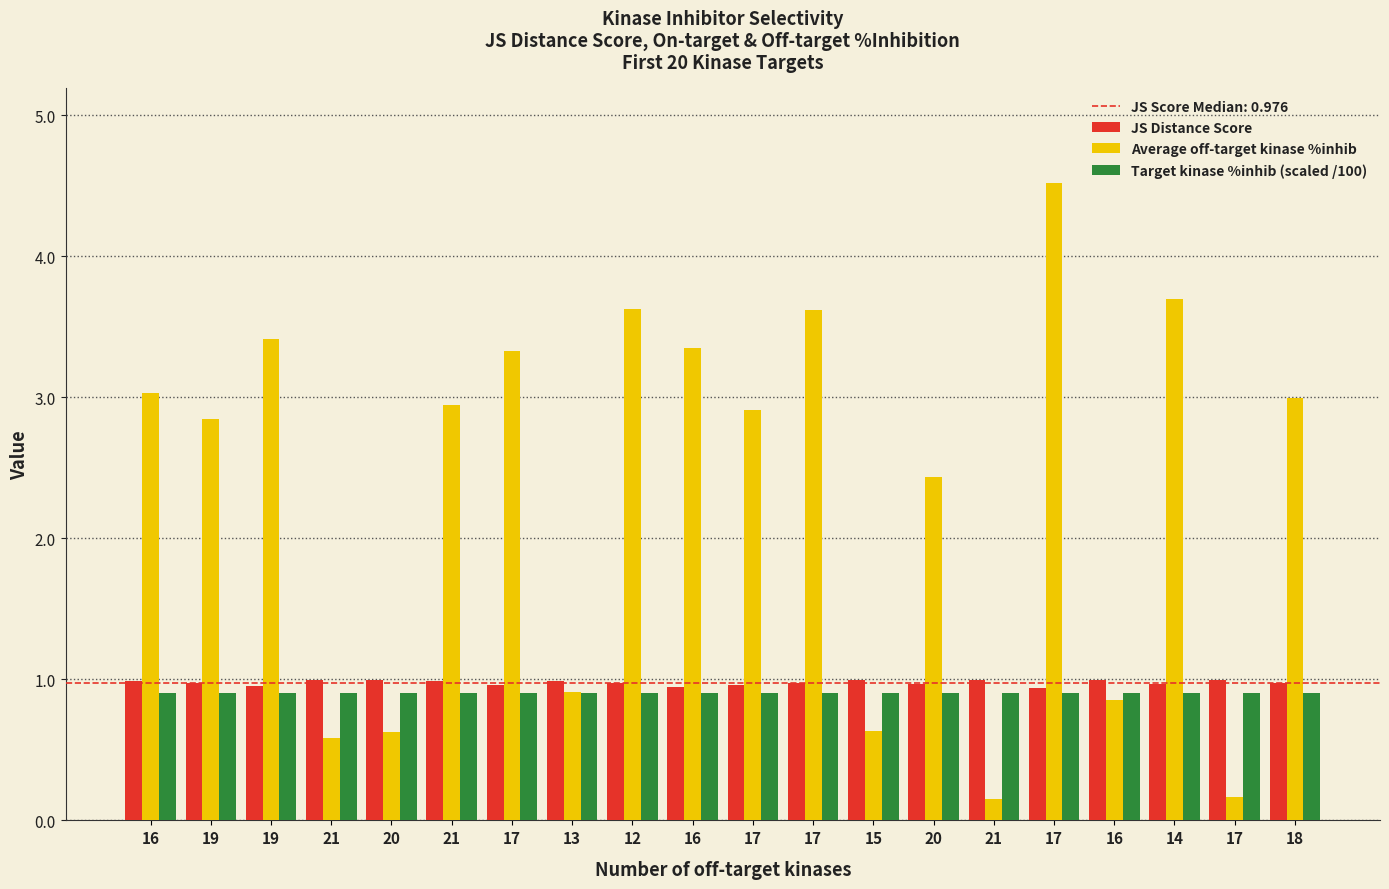

How many Target kinase %inhib (scaled /100) values are between 0 and 1?

20